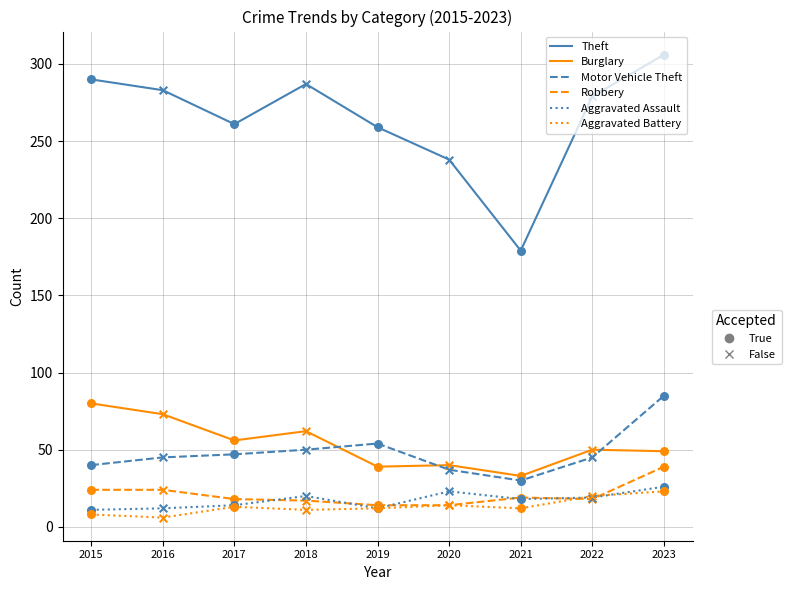

At which category is the sum across all series the highest?

2023